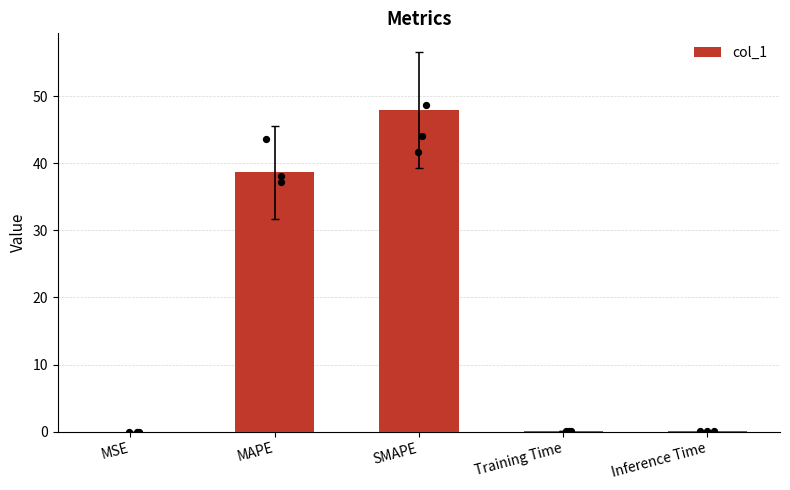

What is the change in value from SMAPE to Training Time?

-47.8